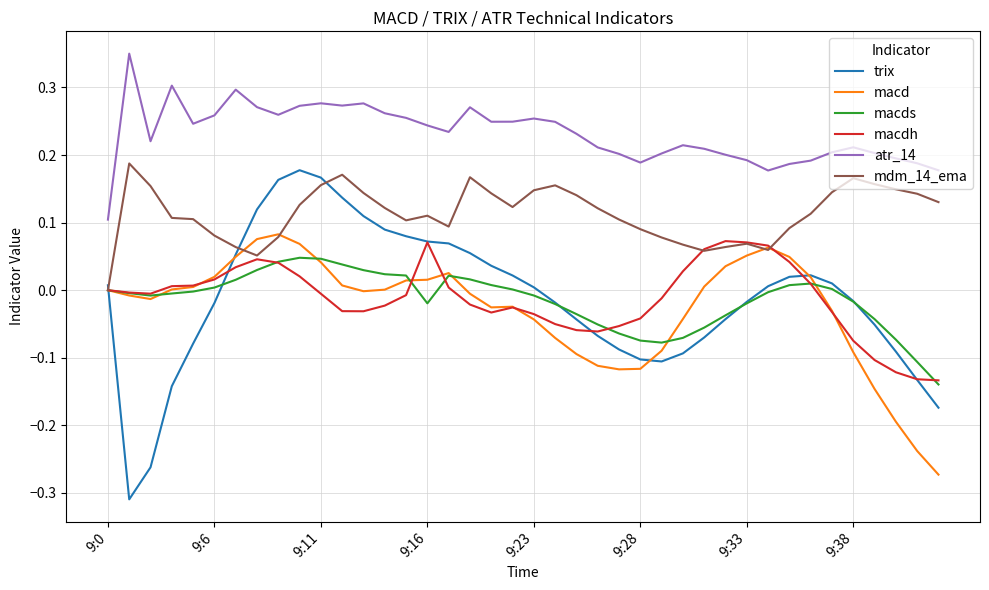

Which series has the largest total across all categories?

atr_14